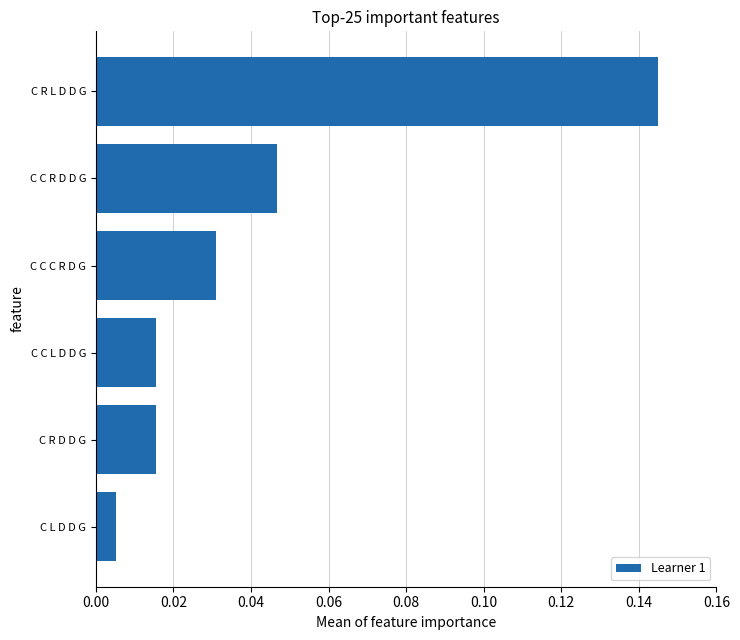

What is the sum of all values?

0.3